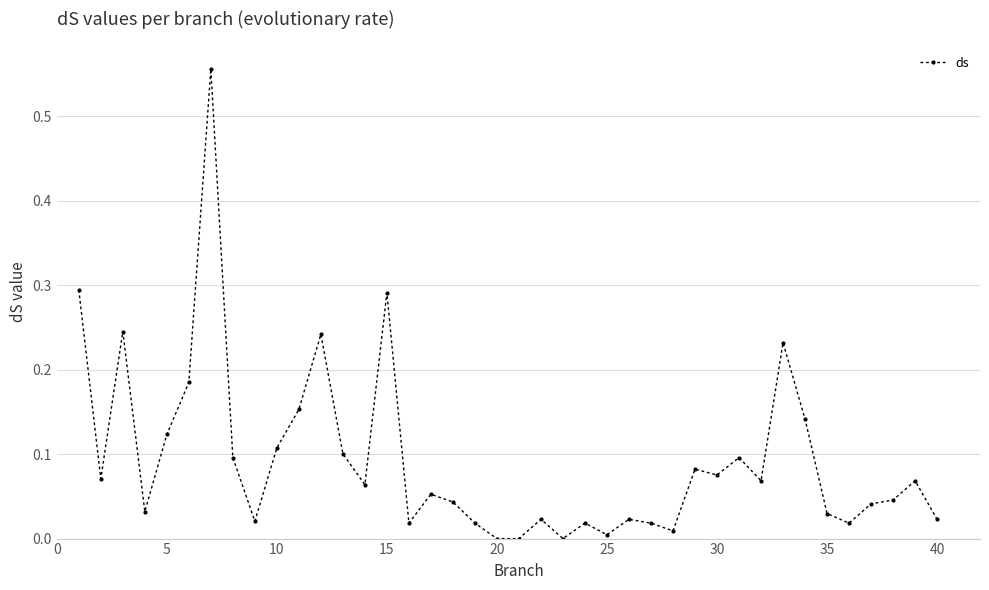

What is the sum of all values?

3.7